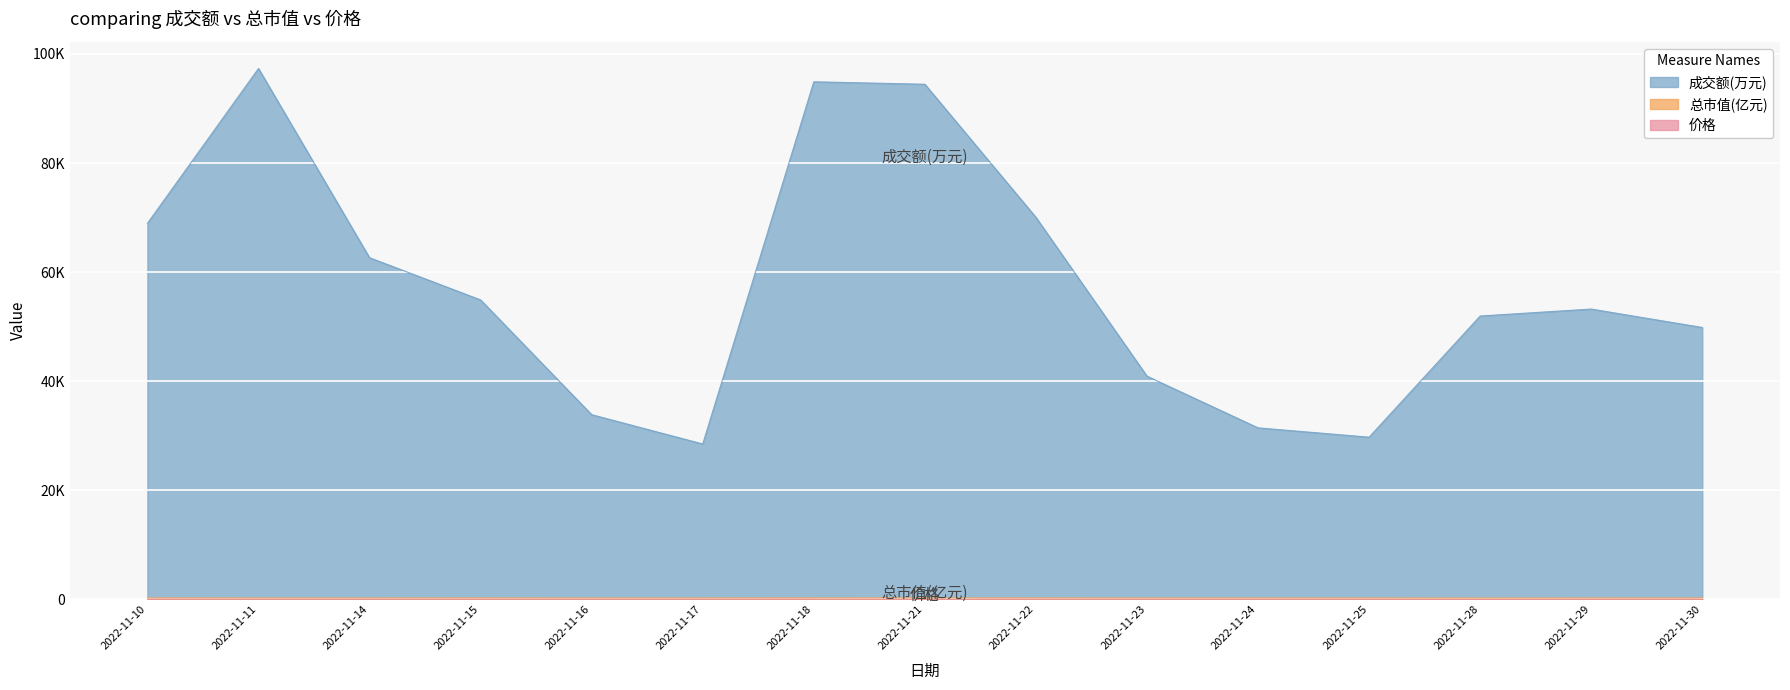

At 2022-11-16, list the series in order from smallest to largest.

价格, 总市值(亿元), 成交额(万元)